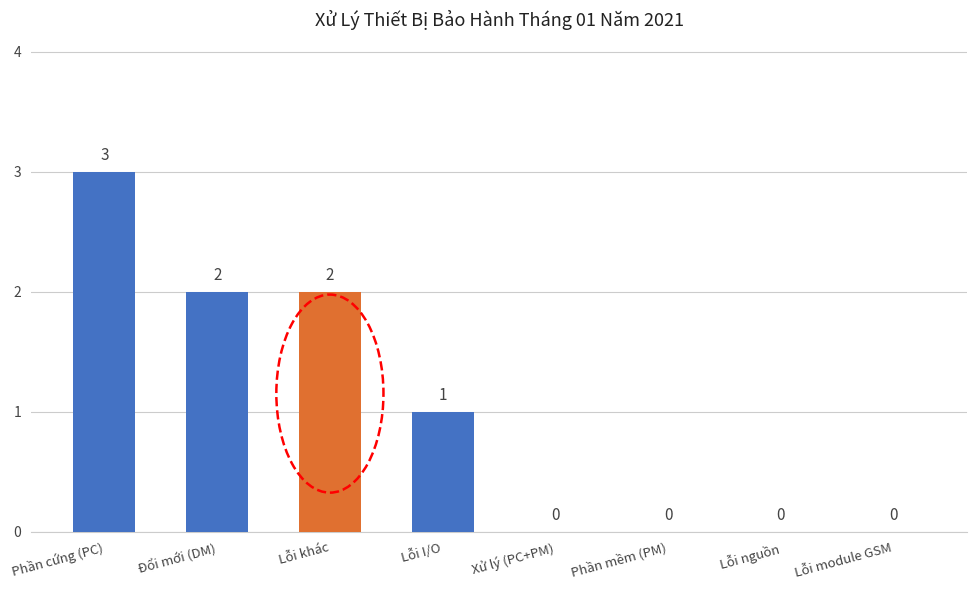

What is the sum of the values at Lỗi I/O and Lỗi khác?

3